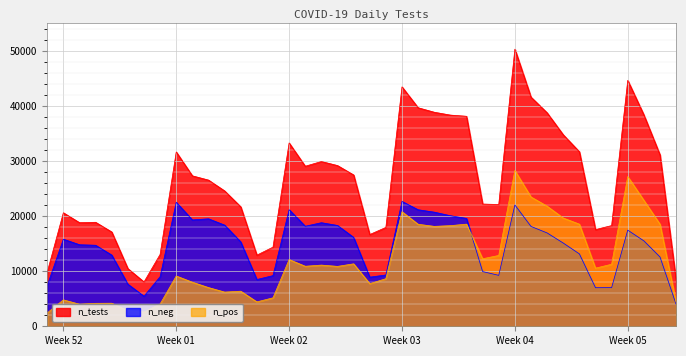

What is the total value across all series at 2021-12-27?

41234